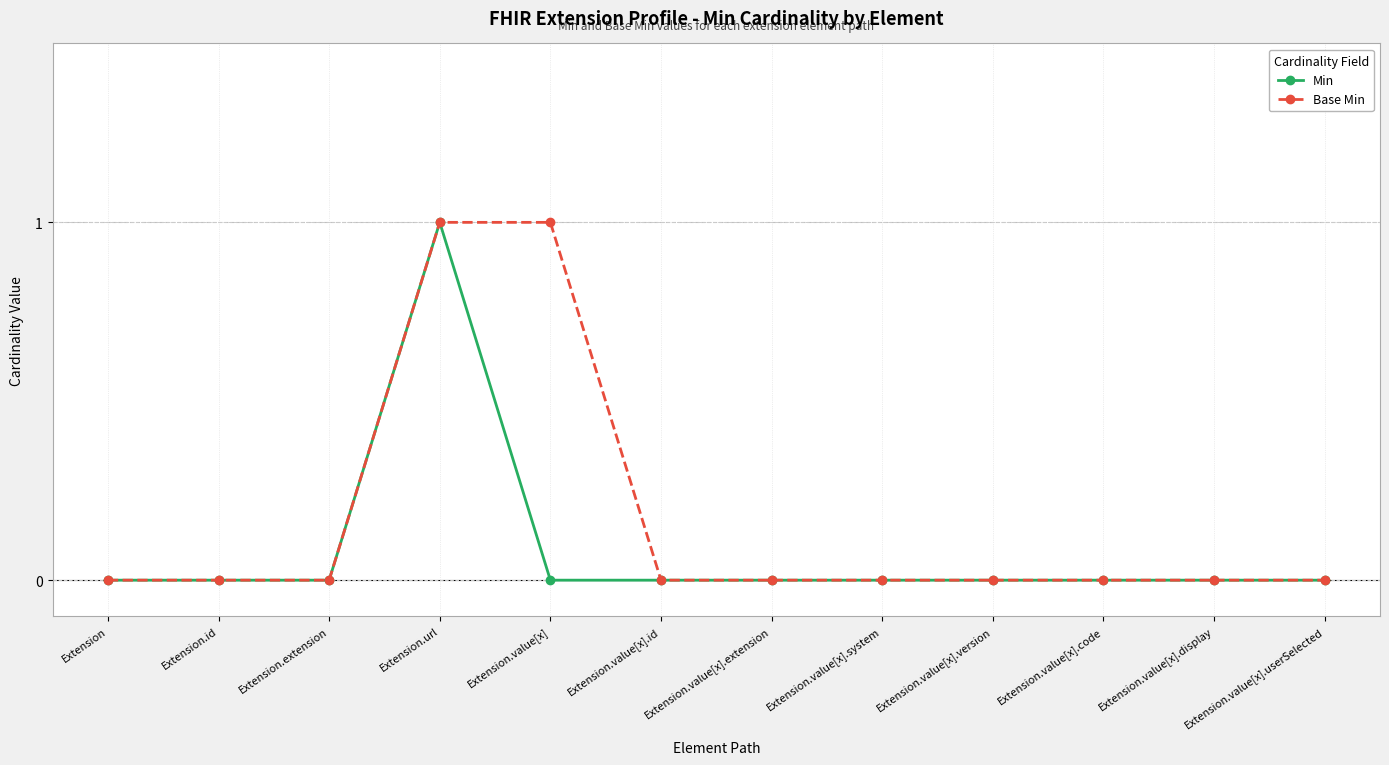

What position from the right is Extension.value[x].system?

5